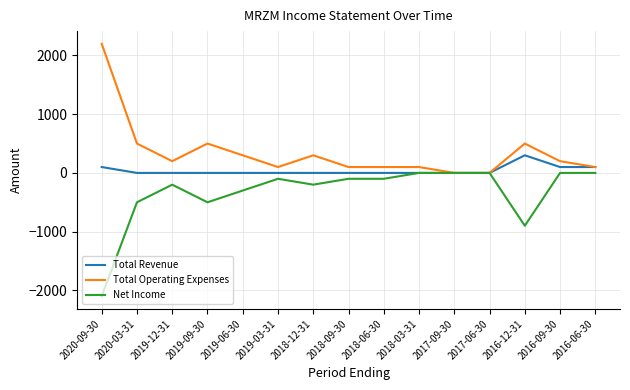

What is the average value of the Net Income series?

-333